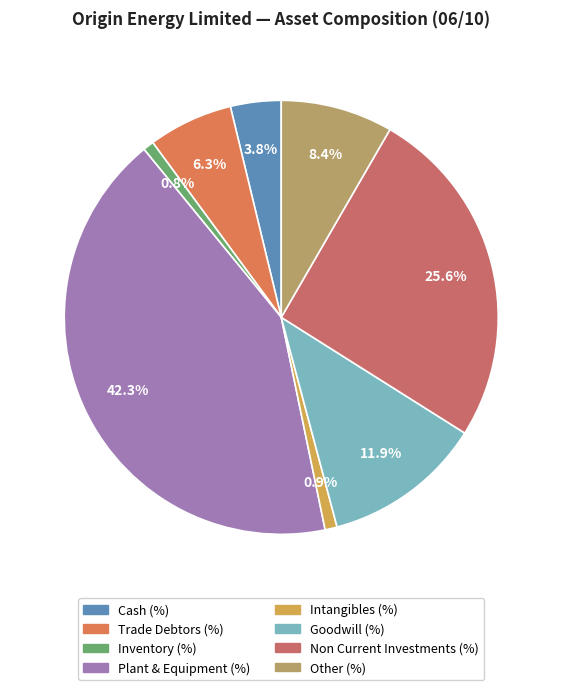

Which slice is the largest?

Plant & Equipment (%)